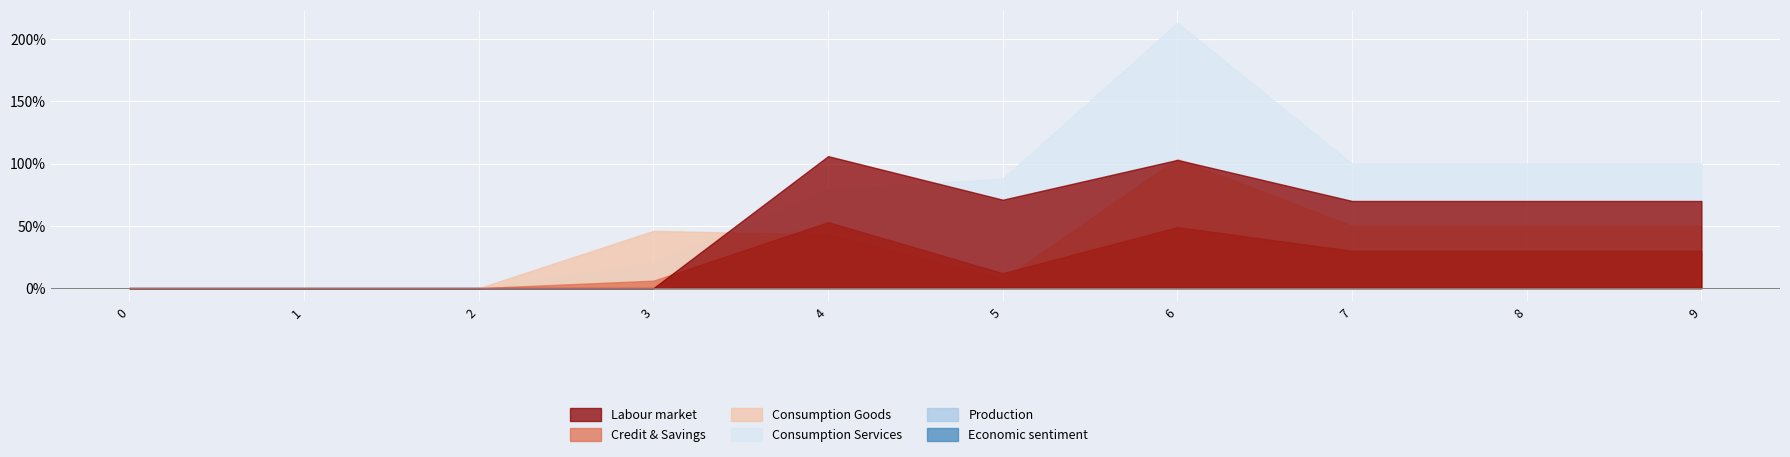

Reading left to right, list all the values displayed in this chart.

1: 0=0	1=0	2=0	3=0	4=106	5=71	6=103	7=70	8=70	9=70
2: 0=0	1=0	2=0	3=6	4=53	5=12	6=49	7=30	8=30	9=30
3: 0=0	1=0	2=0	3=46	4=43	5=7	6=104	7=50	8=50	9=50
4: 0=0	1=0	2=0	3=20	4=79	5=88	6=213	7=100	8=100	9=100
5: 0=0	1=0	2=0	3=0	4=0	5=0	6=0	7=0	8=0	9=0
6: 0=0	1=0	2=0	3=0	4=0	5=0	6=0	7=0	8=0	9=0